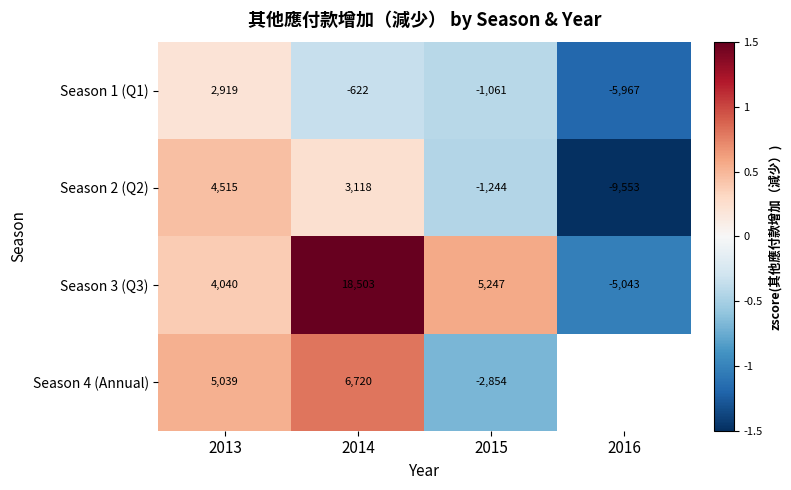

Is the value of Season 2 (Q2) at 2016 greater than the value of Season 4 (Annual) at 2014?

No